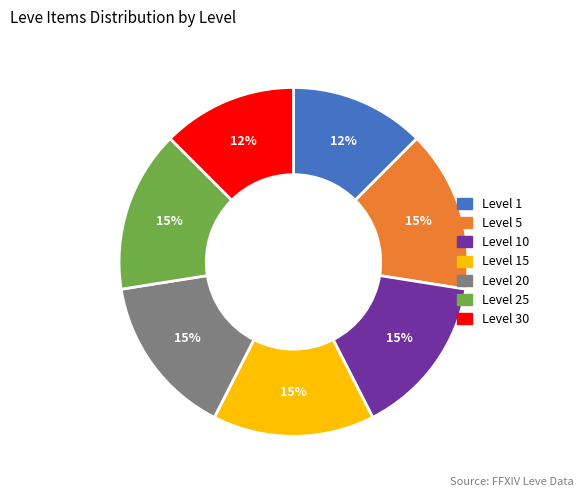

Is there any slice that represents more than half of the pie?

No